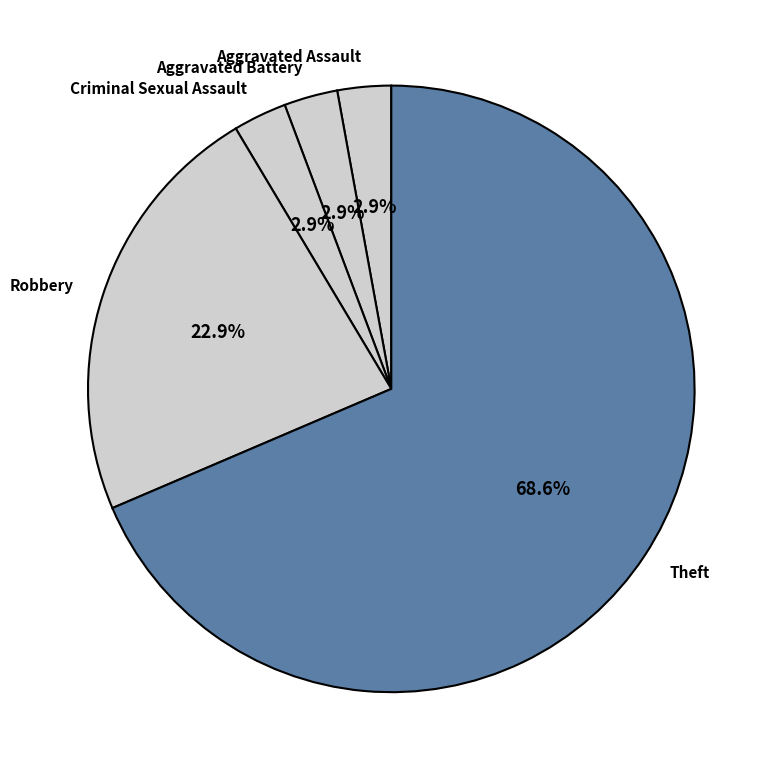

How many segments does this pie chart have?

5